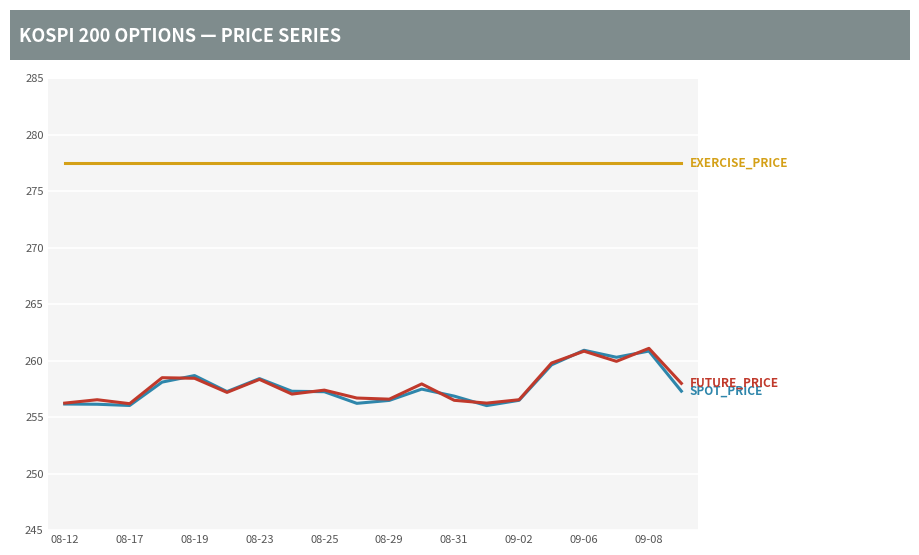

What is the smallest value displayed?

256.0